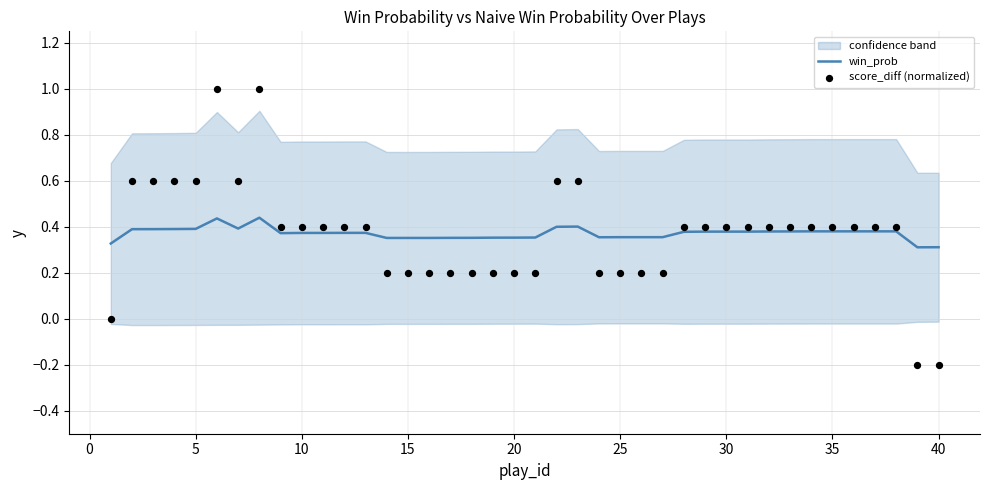

At how many categories does at least one series exceed 0?

40